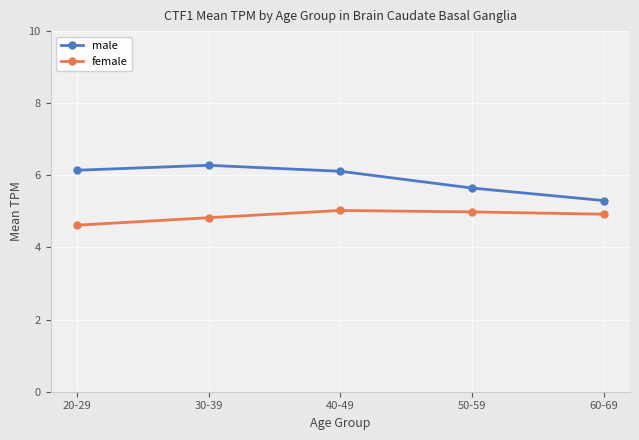

Reading left to right, list all the values displayed in this chart.

male: 20-29=6.1	30-39=6.3	40-49=6.1	50-59=5.6	60-69=5.3
female: 20-29=4.6	30-39=4.8	40-49=5.0	50-59=5.0	60-69=4.9